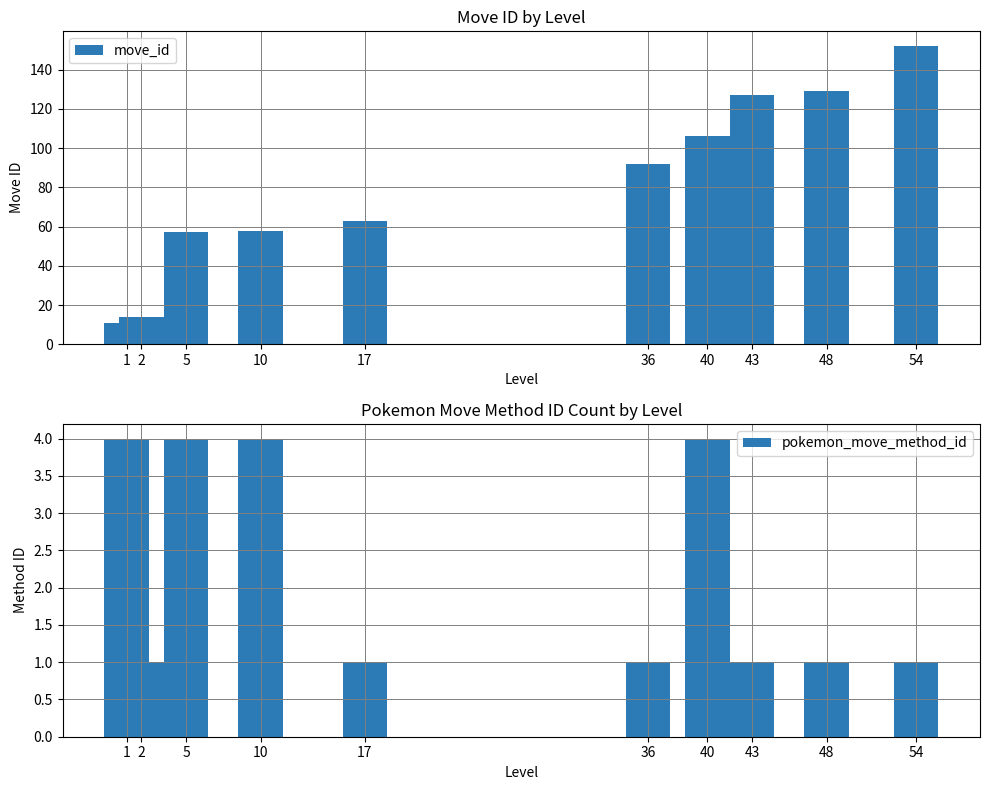

How many values in the move_id series exceed 92?

4